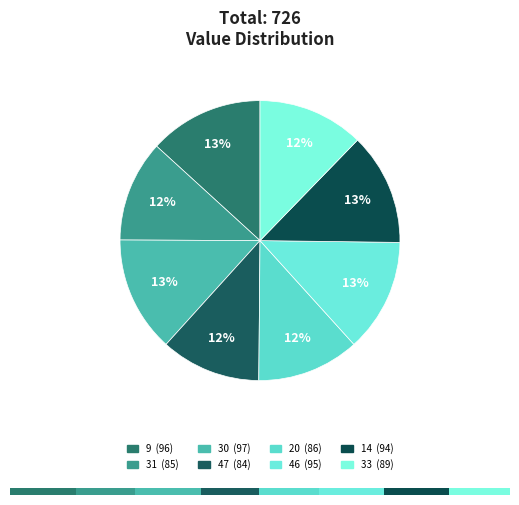

Does col_1 account for over 50% of the chart?

No